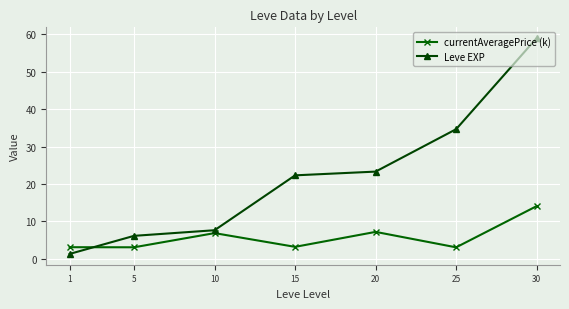

How many times do currentAveragePrice (k) and Leve EXP cross each other?

1